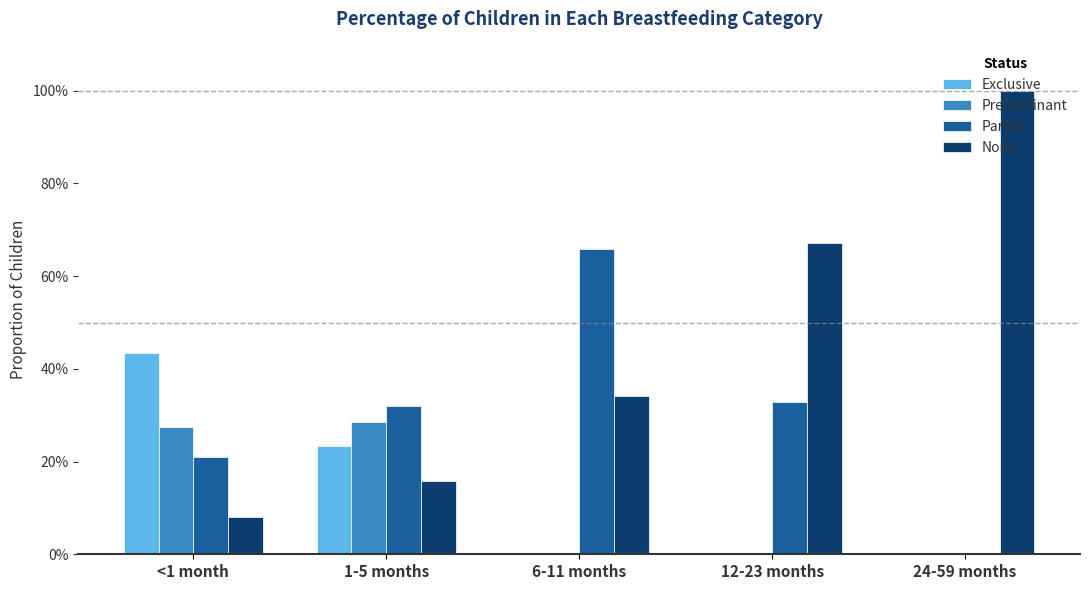

Between 24-59 months and 12-23 months, which is larger?

24-59 months